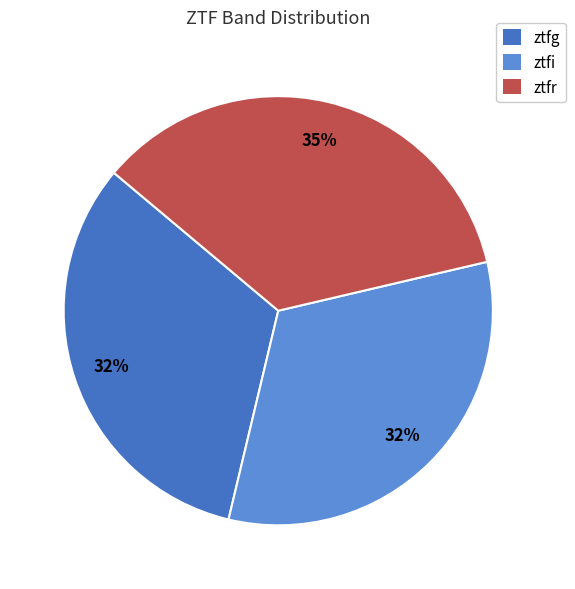

Do ztfr and ztfg together represent more than half of the pie?

Yes